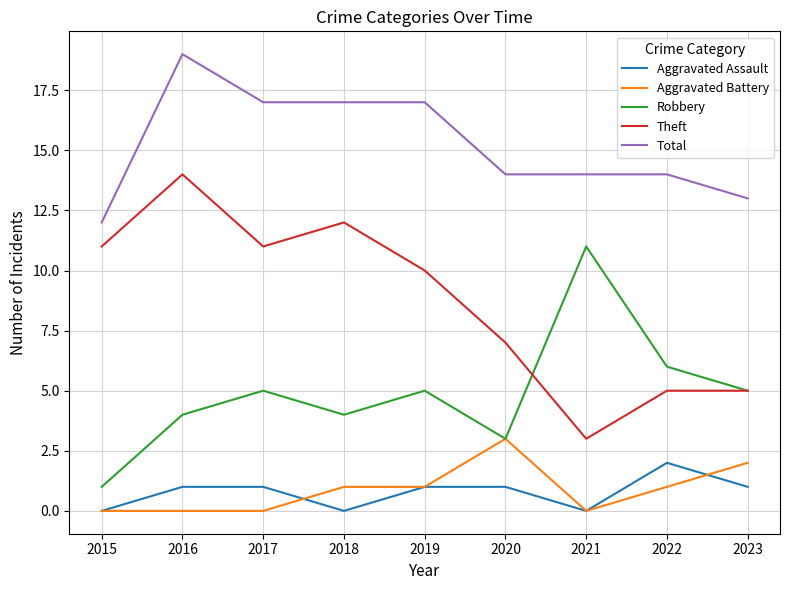

What is the minimum value for Total?

12